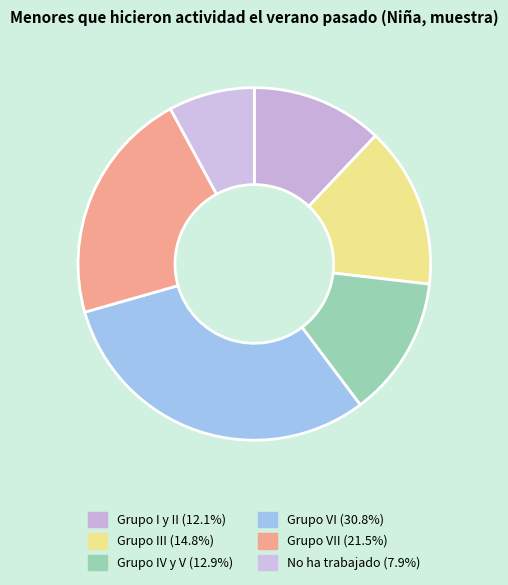

Is there any slice that represents more than half of the pie?

No